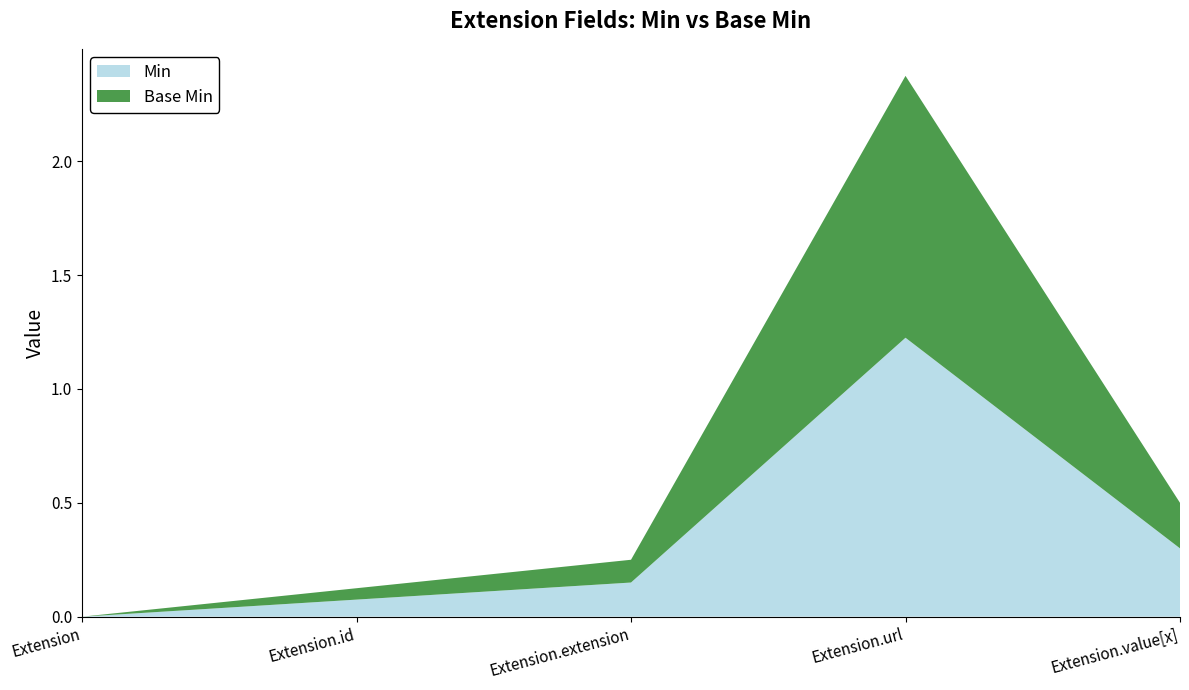

Is it true that Min equals 0.0 at Extension?

True